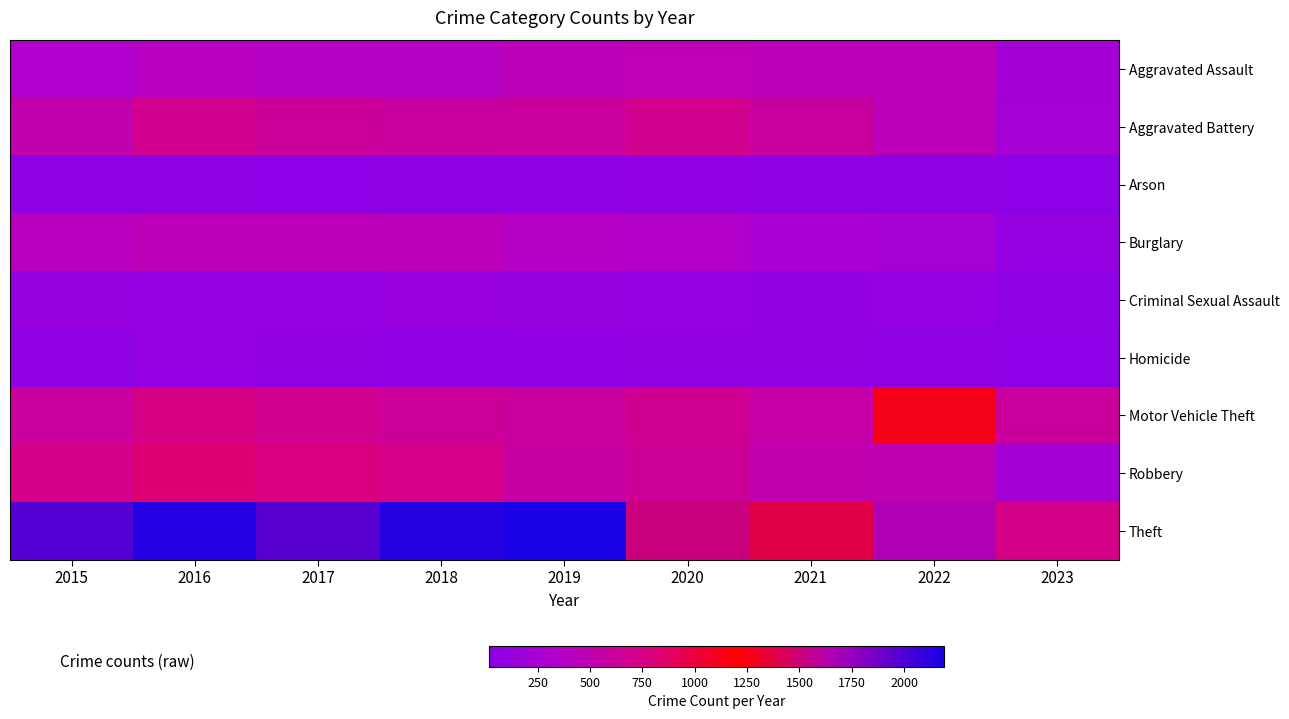

At 2017, list the series in order from largest to smallest.

Theft, Robbery, Motor Vehicle Theft, Aggravated Battery, Burglary, Aggravated Assault, Criminal Sexual Assault, Homicide, Arson